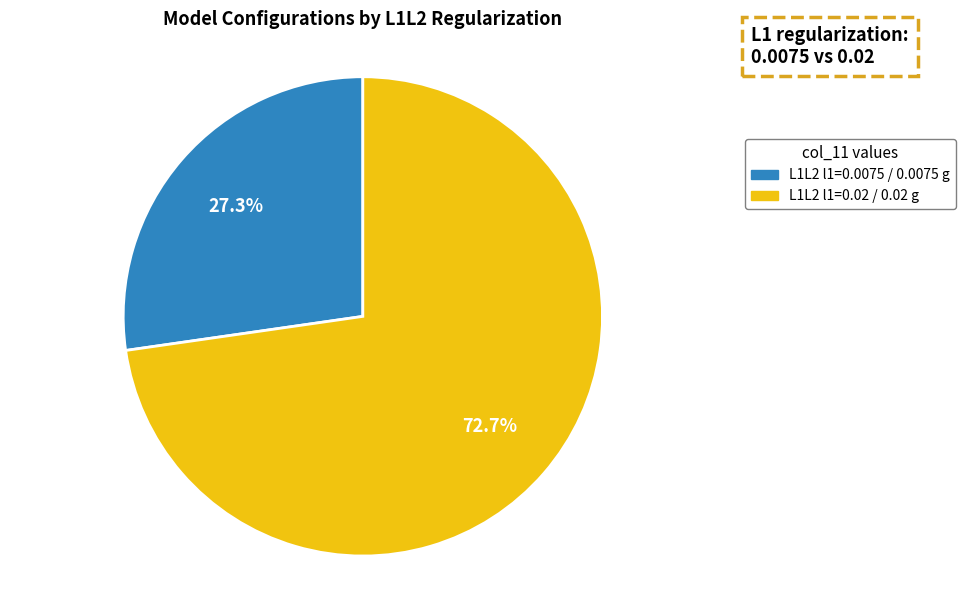

Does any single category account for the majority?

Yes